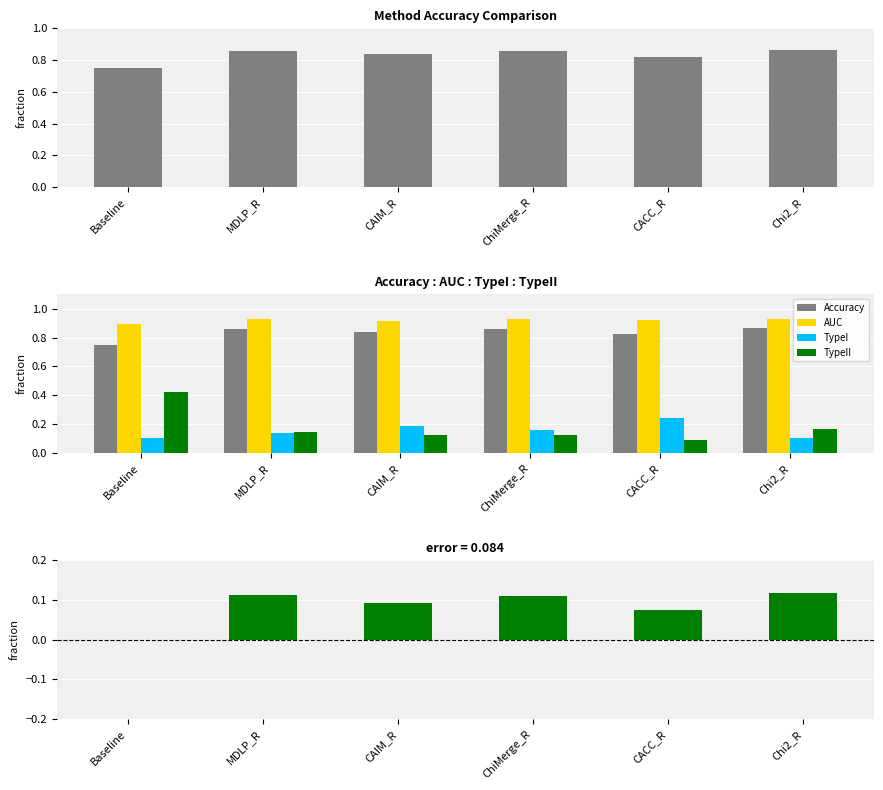

What is the average value of the TypeII series?

0.2